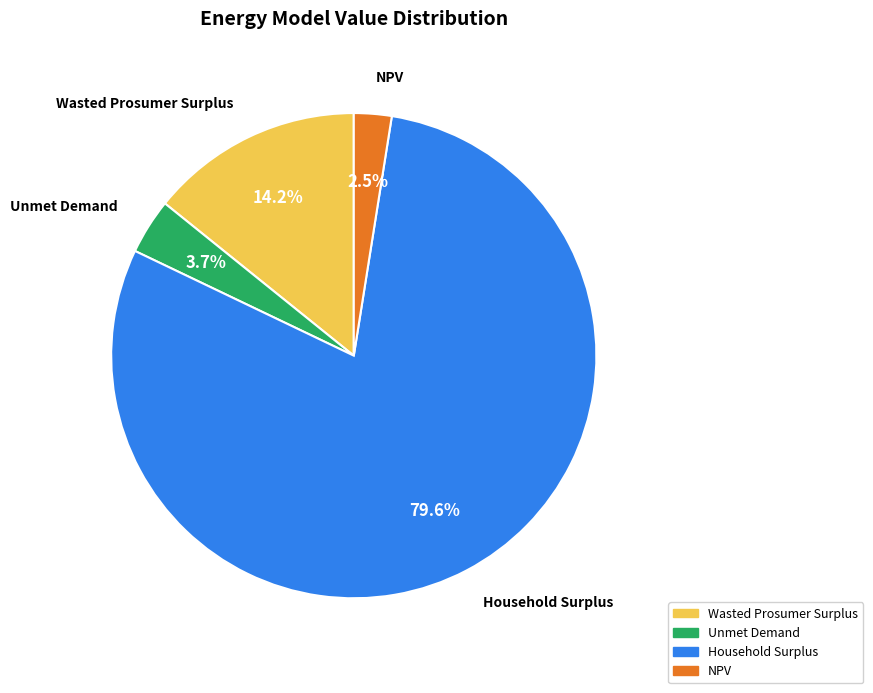

Which slice is the largest?

Household Surplus